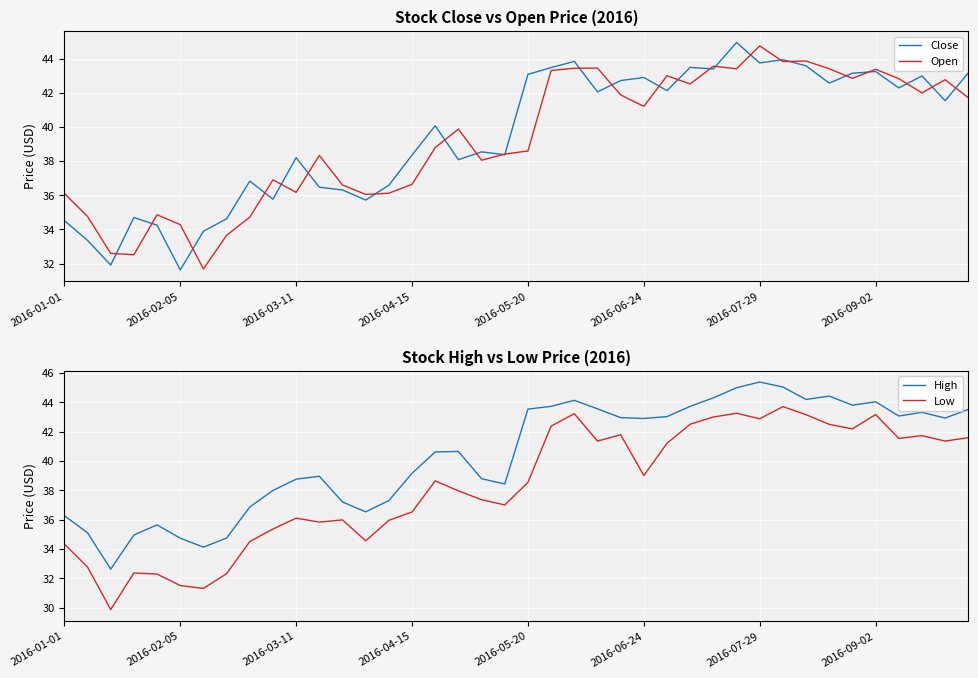

True or false: Close and Low intersect in this chart.

False